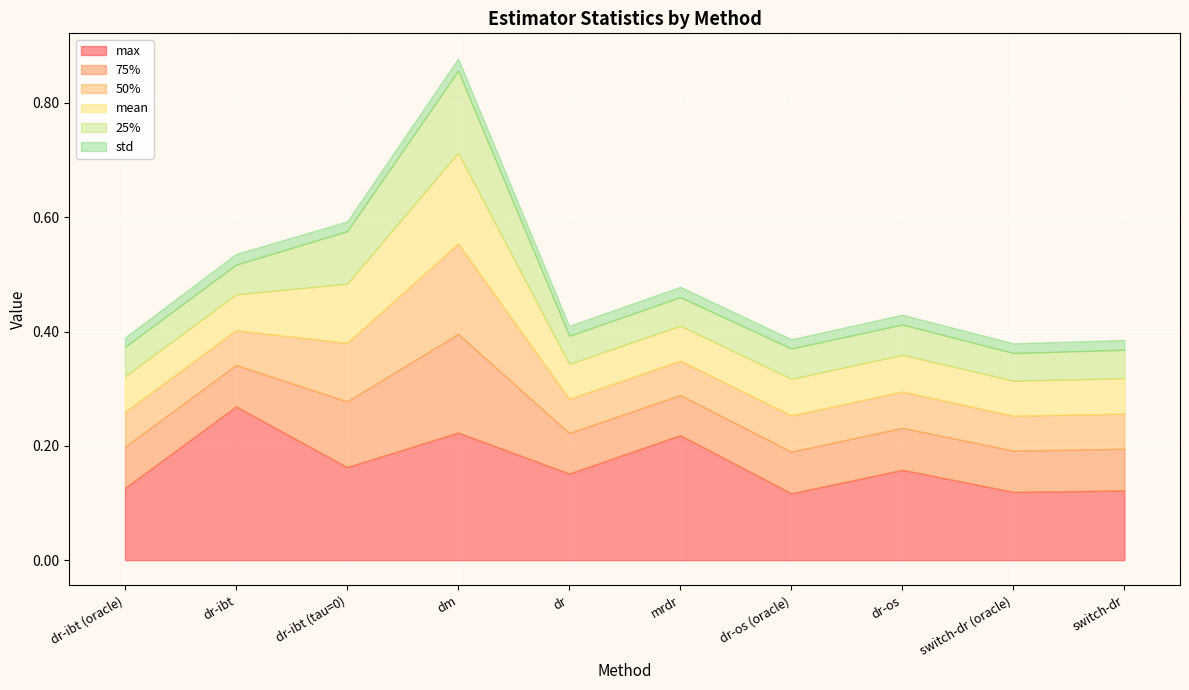

What are all the series names shown in the legend?

max, 75%, 50%, mean, 25%, std